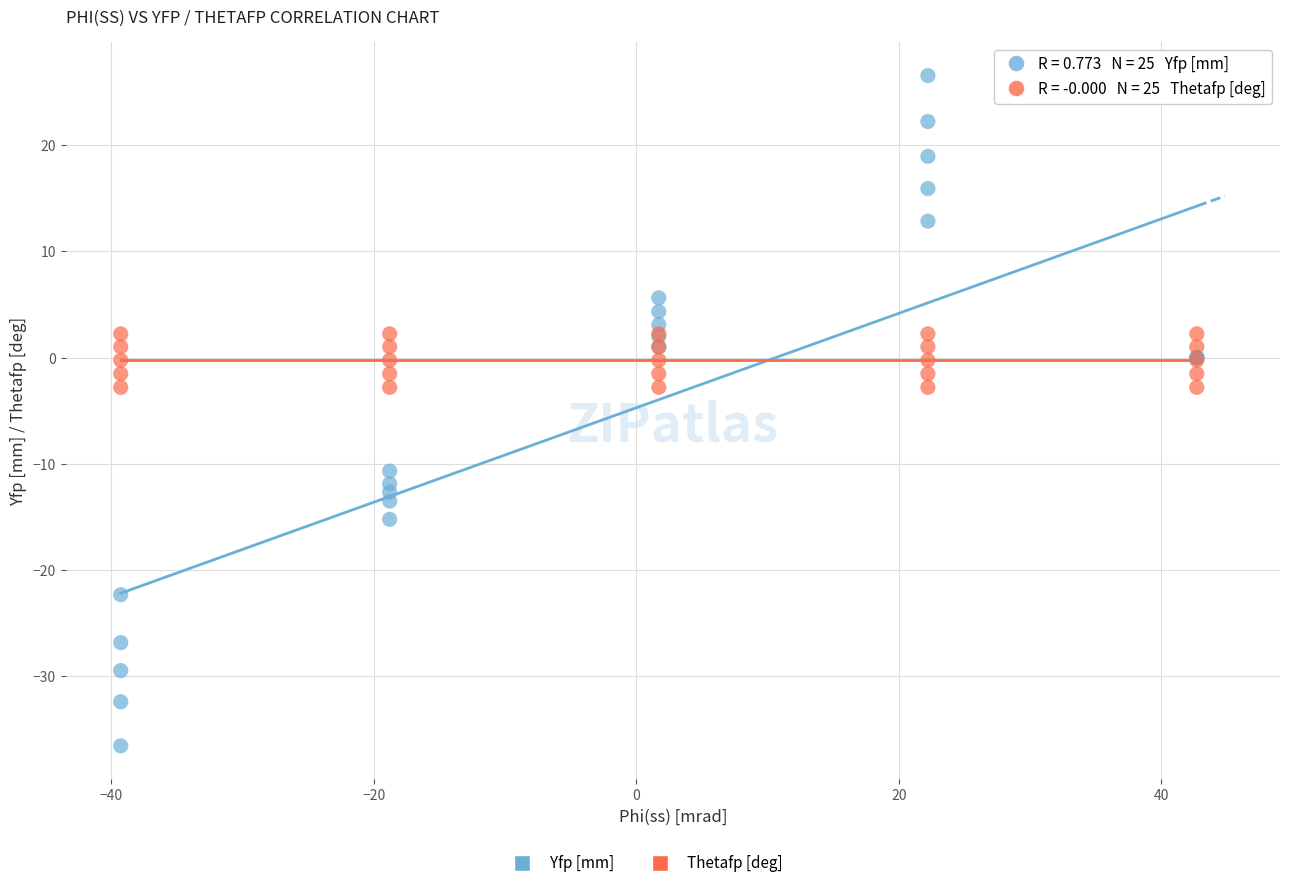

Which series reaches the minimum Y coordinate?

Yfp [mm]